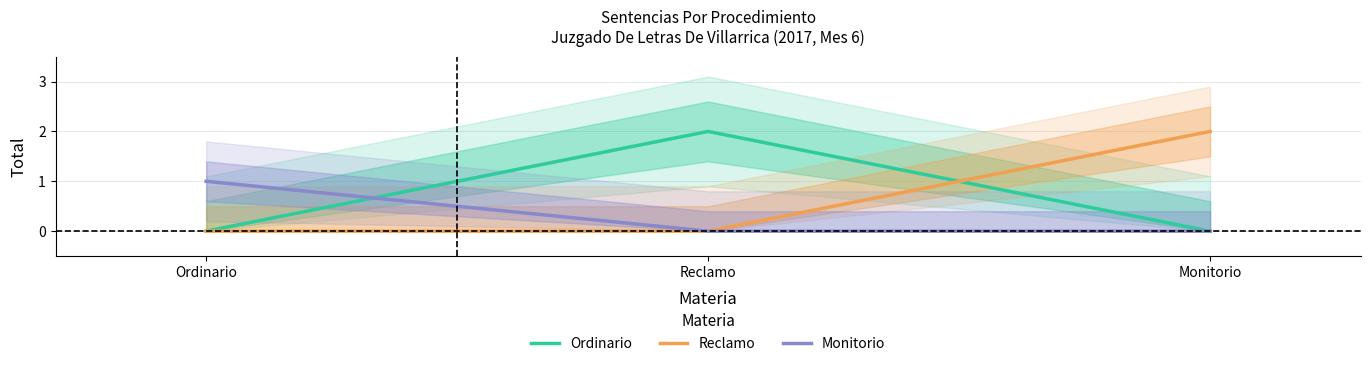

Which series has the largest range (max minus min)?

Ordinario